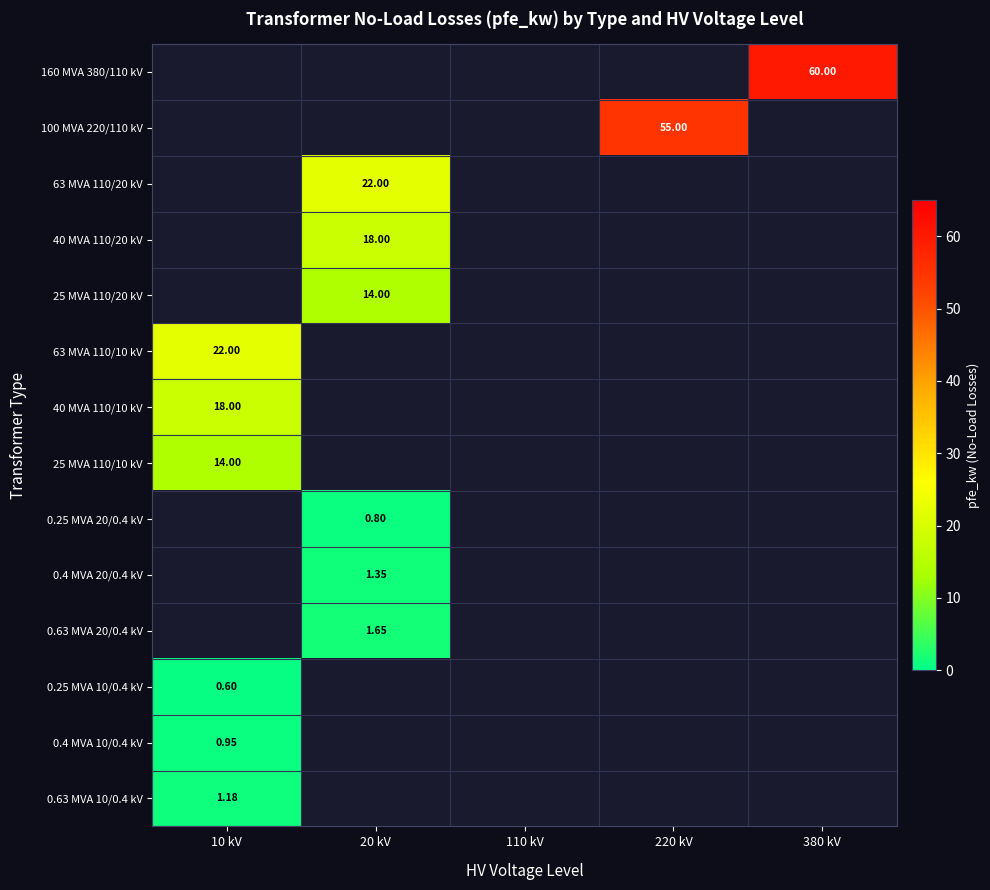

At which category does the chart reach its peak across all series?

380 kV